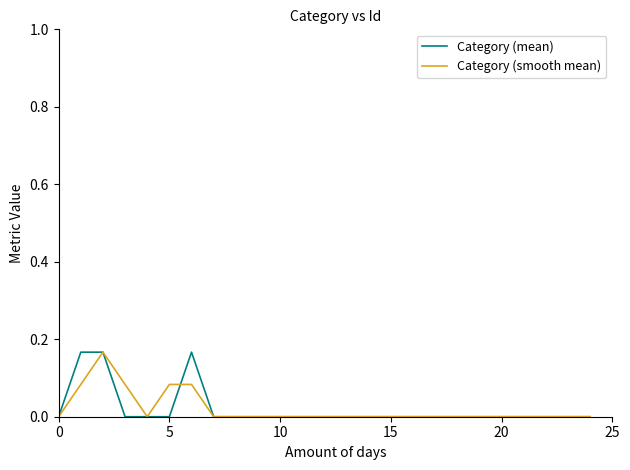

The Category (smooth mean) series shows -0.1 at 0. True or false?

False